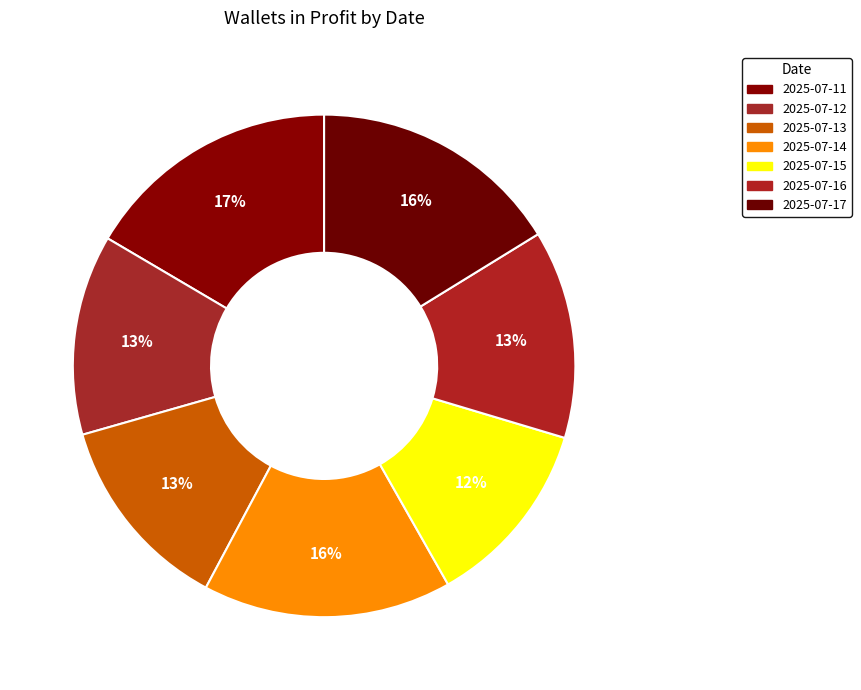

Does 2025-07-16 account for over 50% of the chart?

No